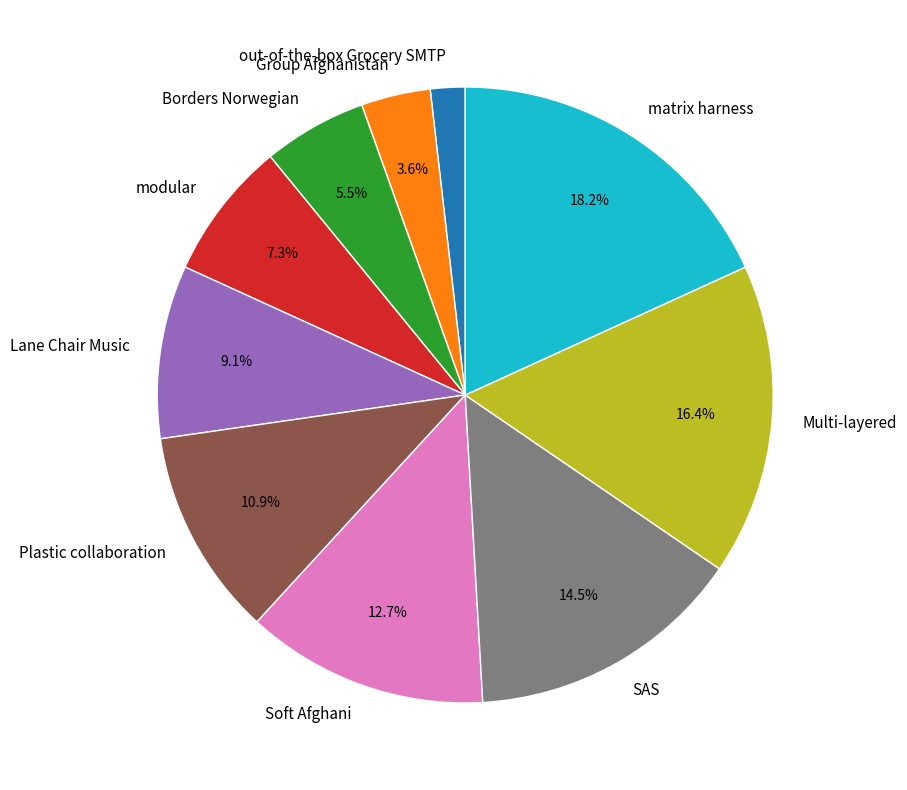

What is the smallest slice in the pie chart?

out-of-the-box Grocery SMTP